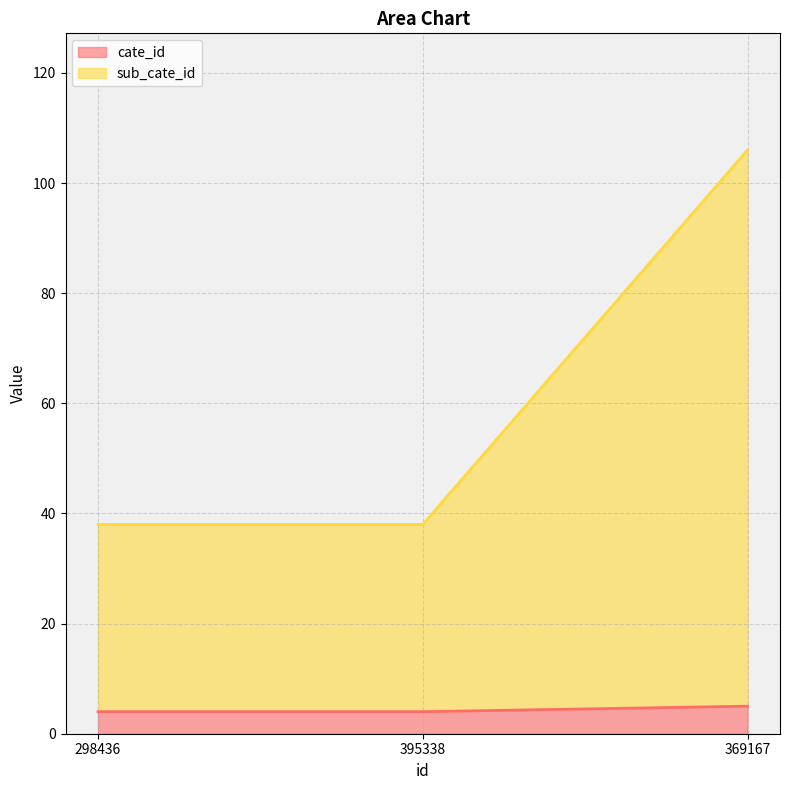

Does the chart display data point markers on the line(s)?

No